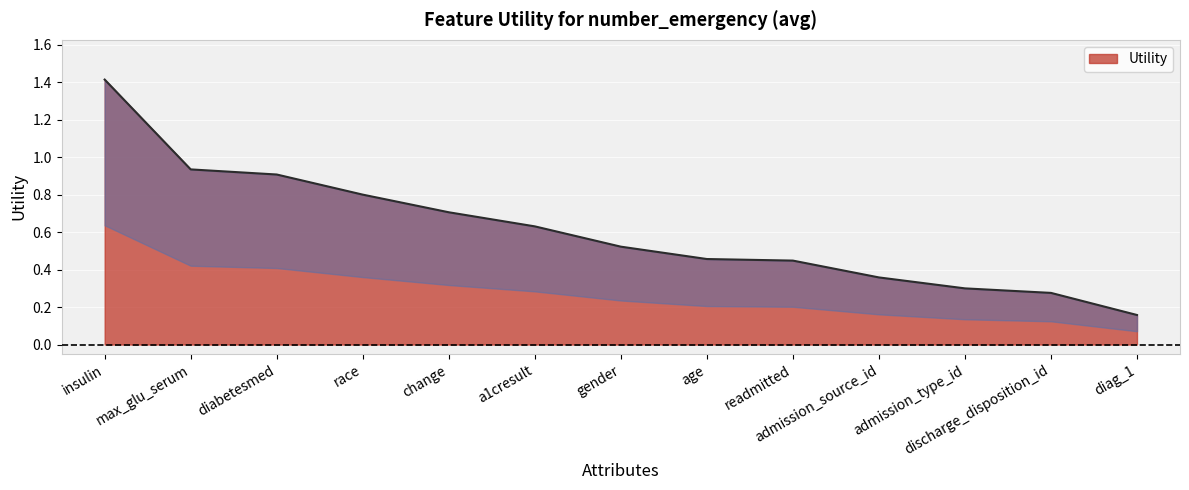

What is the approximate value of Utility at insulin?

1.4